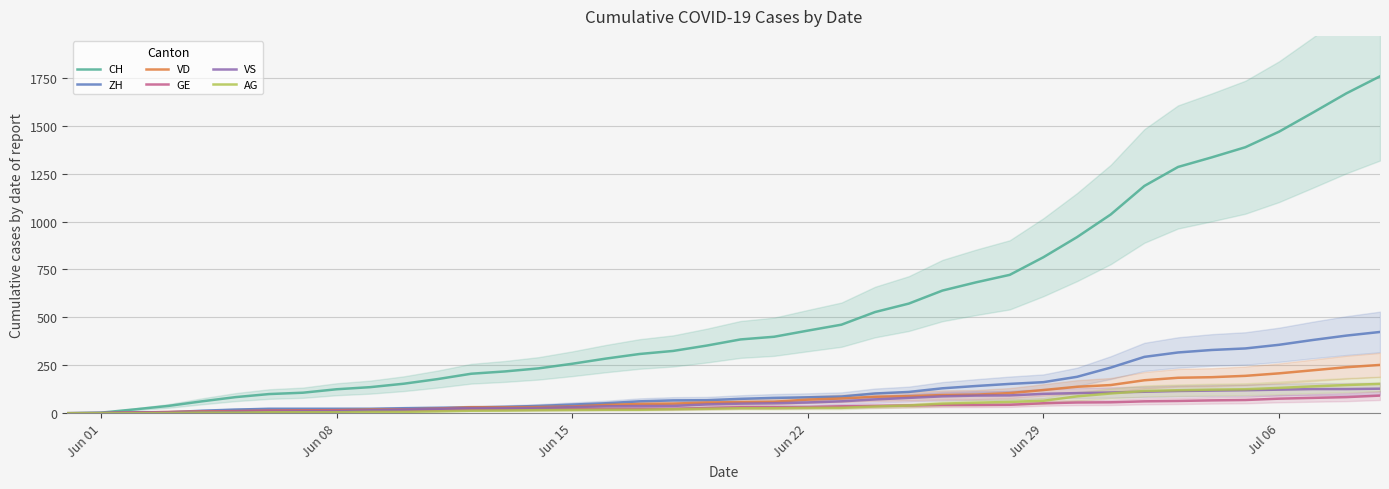

What is the highest value of the AG series?

153